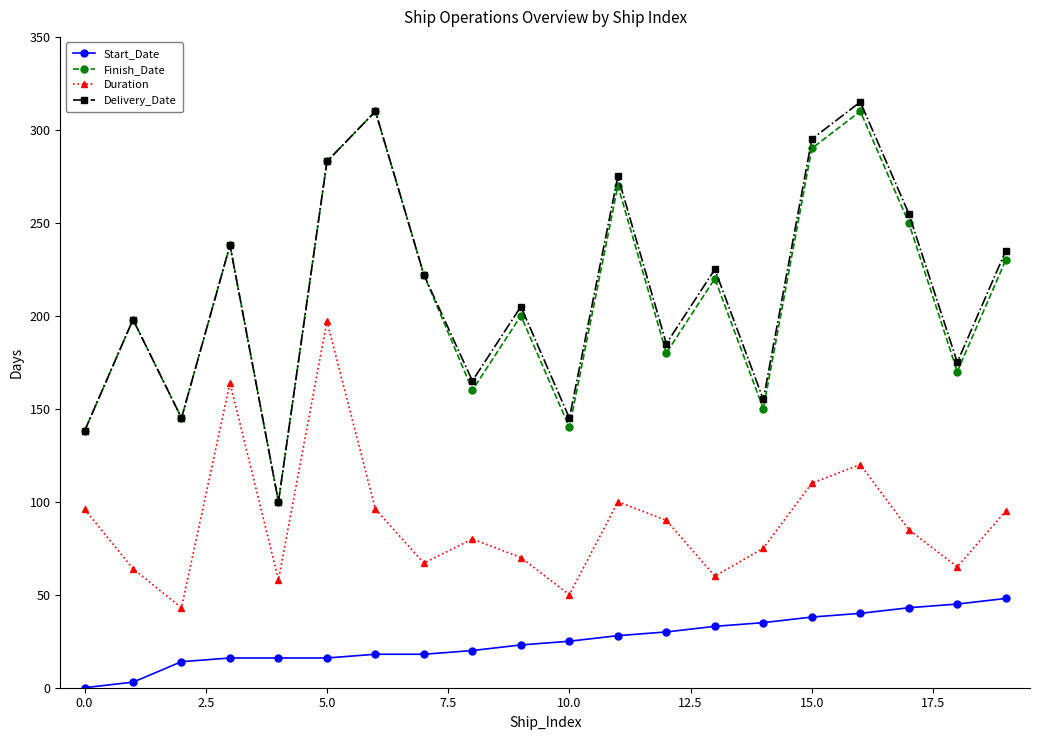

True or false: Start_Date and Finish_Date cross at least once.

False